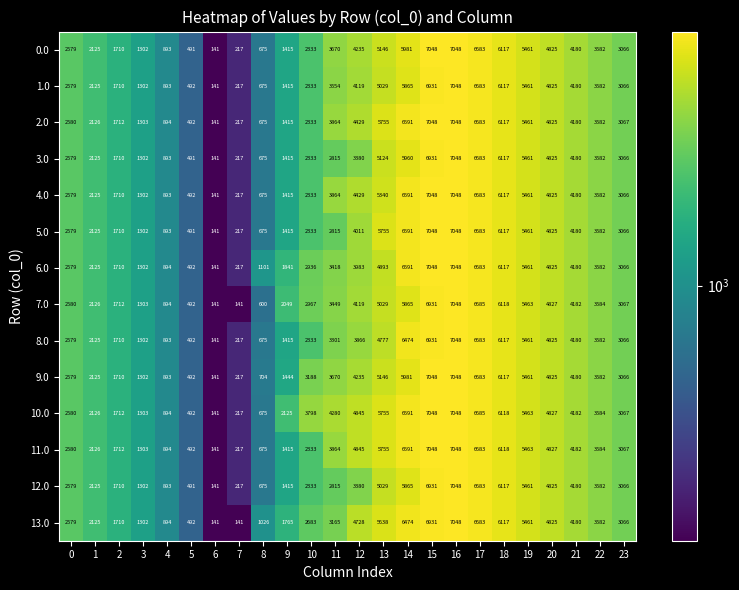

What is the maximum value for 7.0?

7048